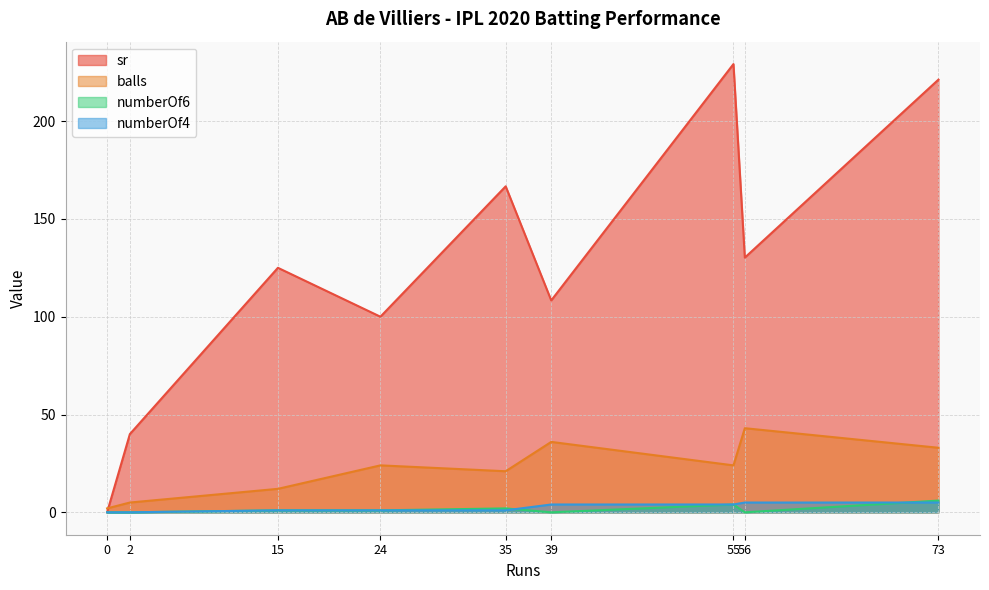

How many values in sr are above zero?

8